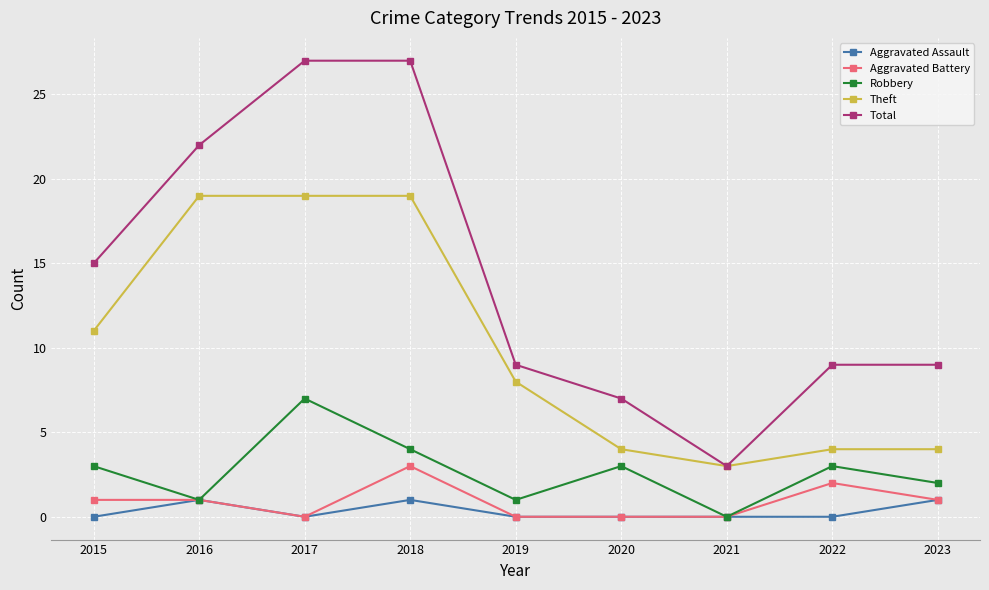

What is the highest value of the Robbery series?

7